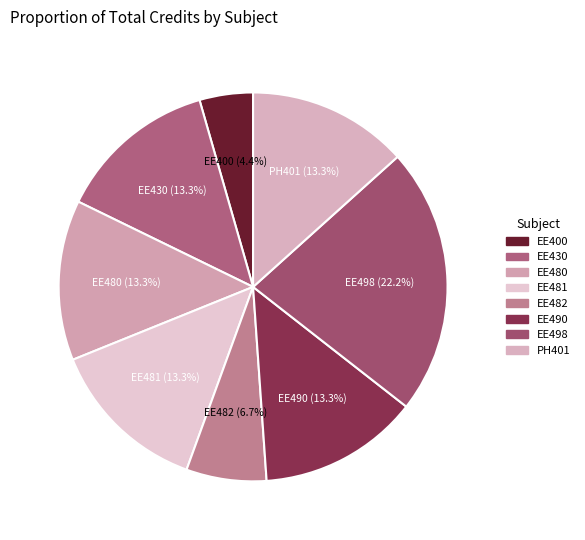

Count the number of slices in the pie.

8